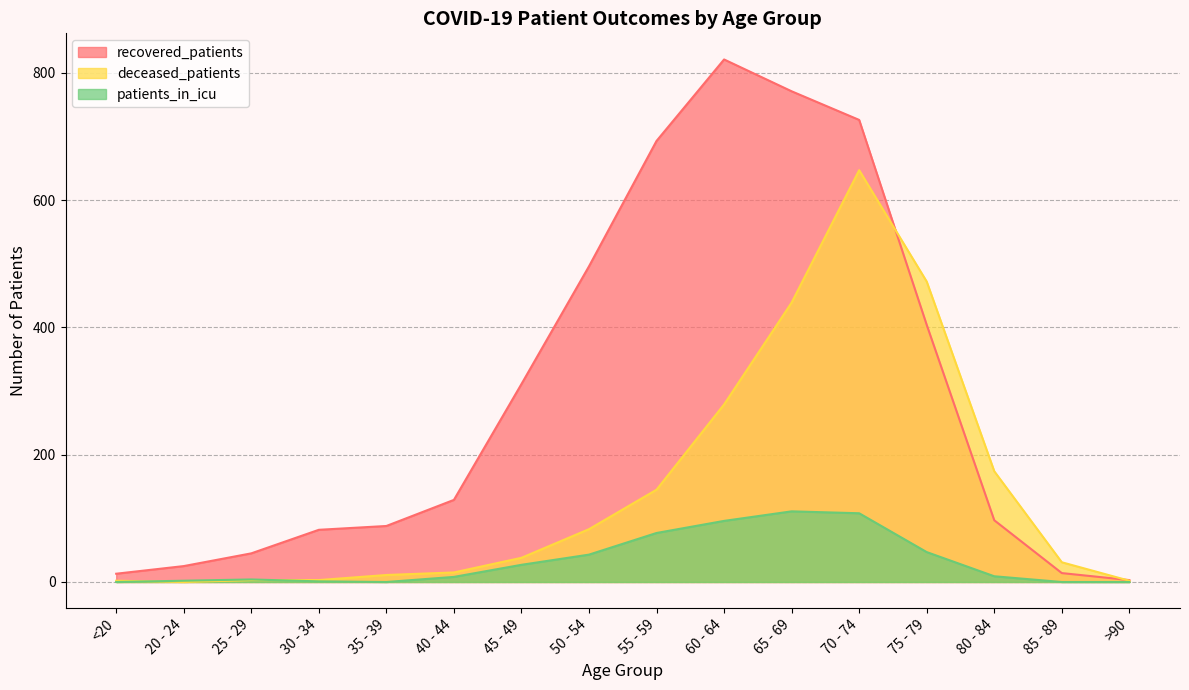

Rank the series at 20 - 24 from lowest to highest value.

deceased_patients, patients_in_icu, recovered_patients